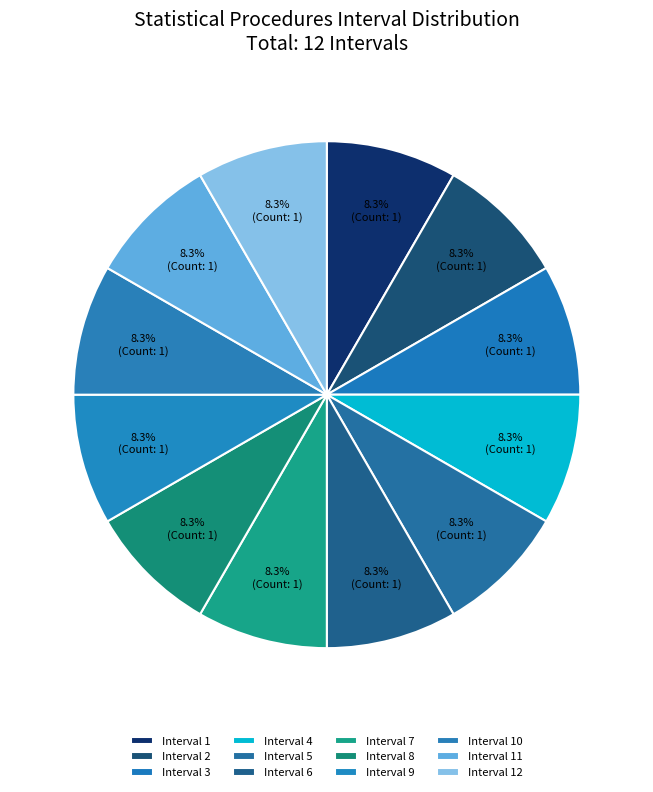

Count the number of slices in the pie.

12